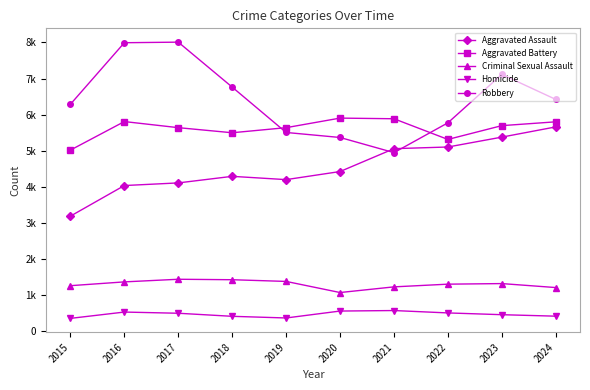

At which label does Criminal Sexual Assault first exceed 1317?

2016